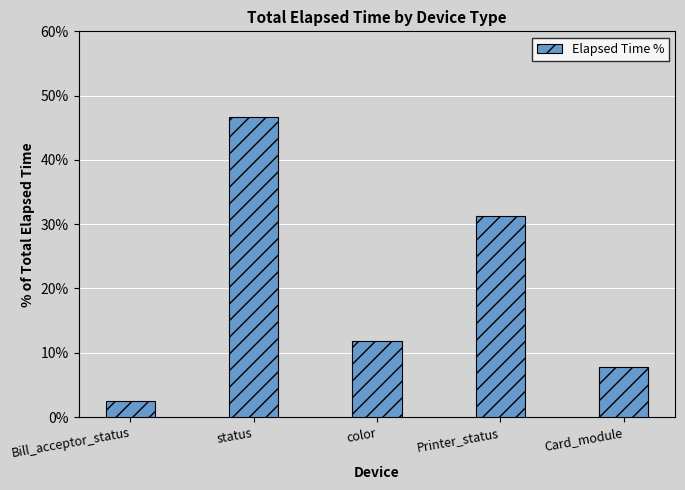

At which label does the data first exceed 11?

status